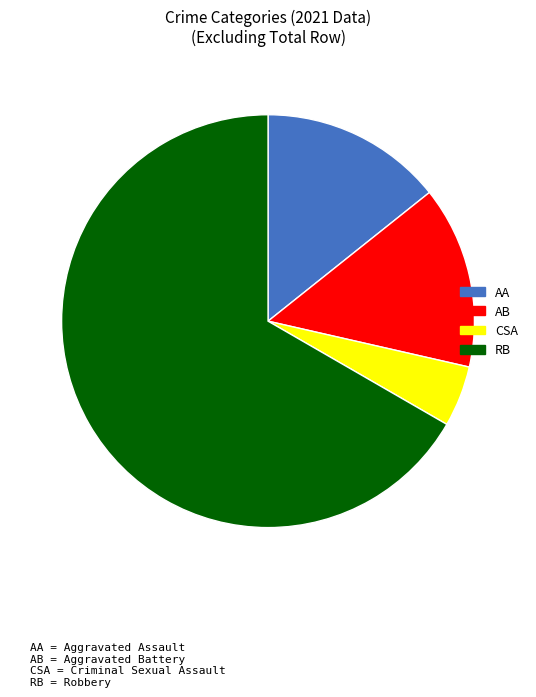

Is there any slice that represents more than half of the pie?

Yes